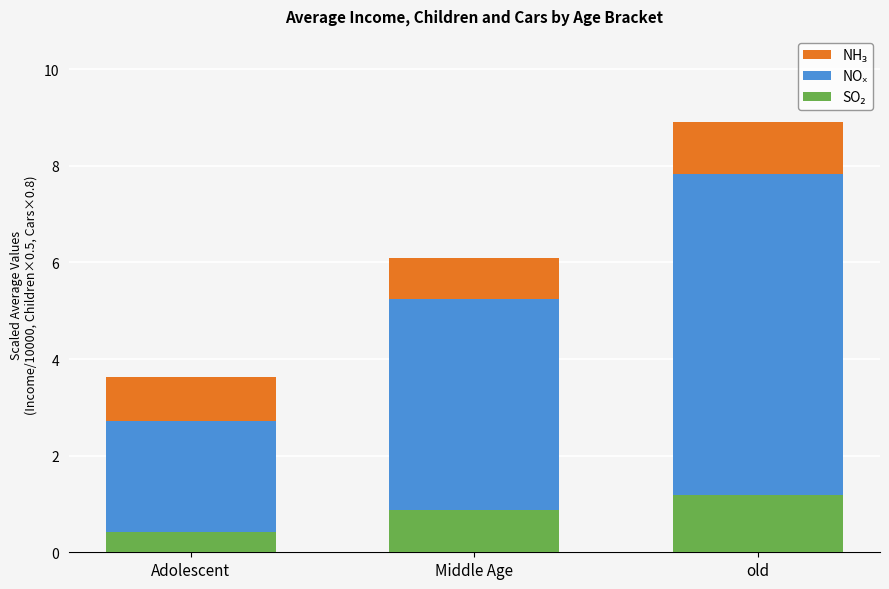

At which category is the sum across all series the highest?

old